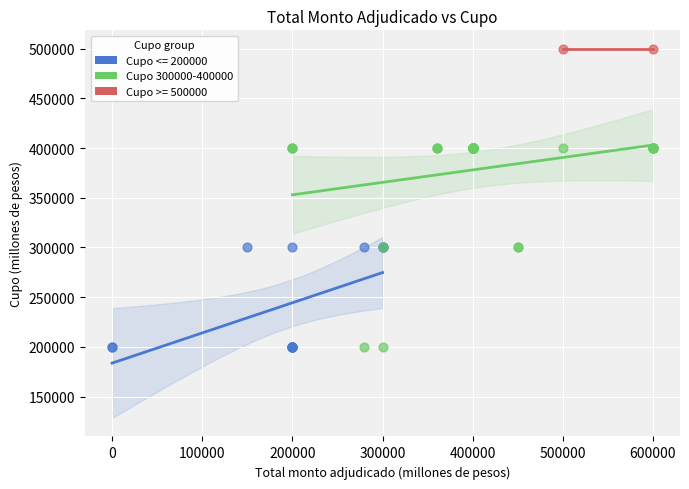

What are all the series names shown in the legend?

Cupo <= 200000, Cupo 300000-400000, Cupo >= 500000